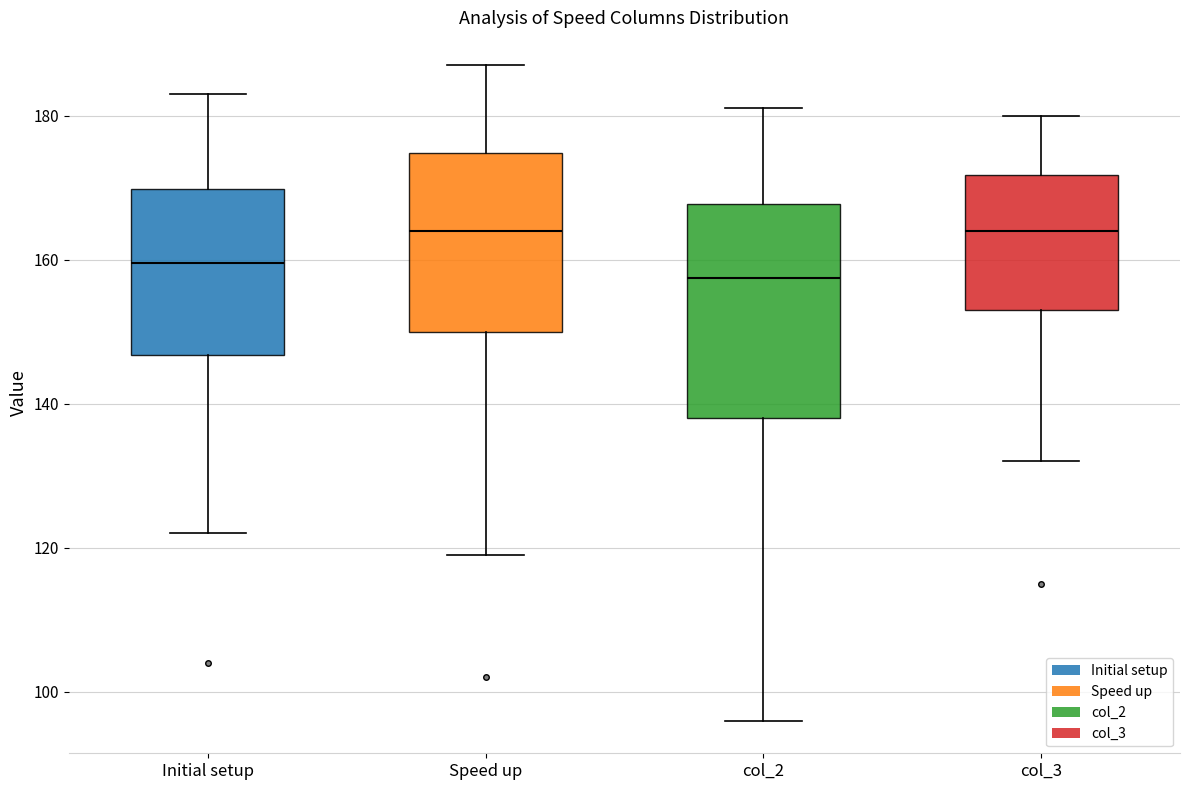

Comparing the boxes themselves (not the whiskers), which one is the tallest?

col_2